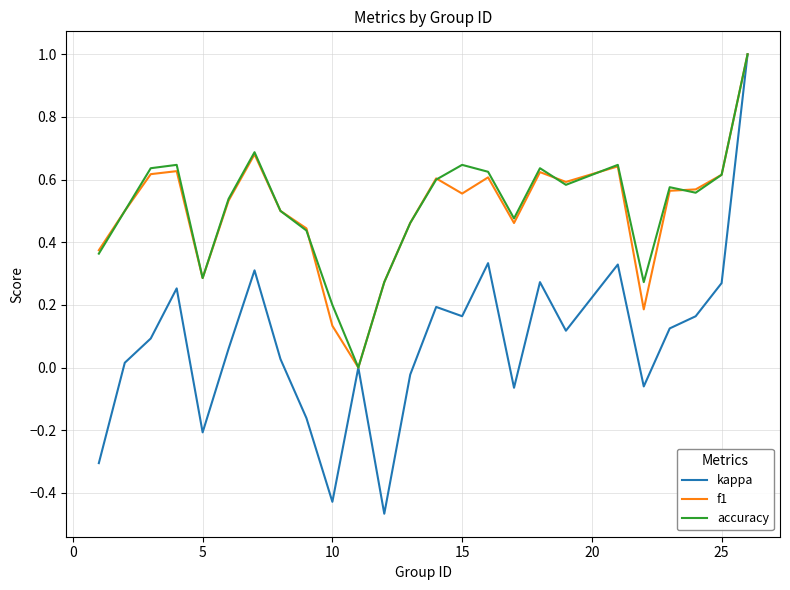

How many distinct data groups are displayed?

3